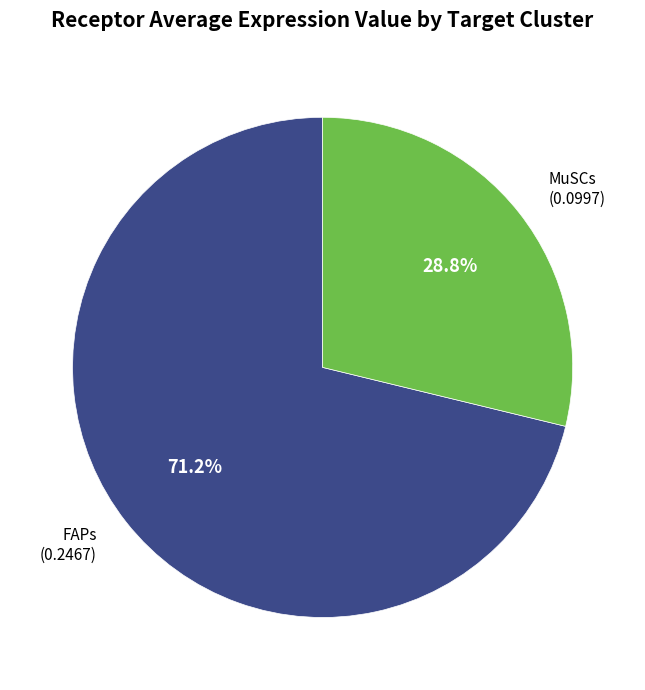

Does any single category account for the majority?

Yes